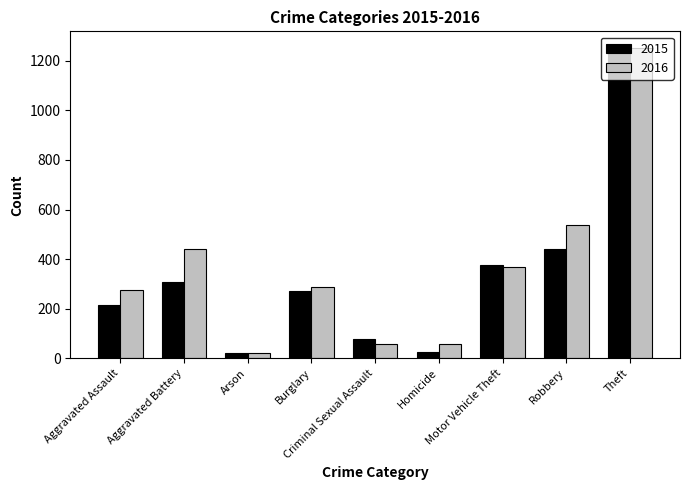

Which series has the widest spread of values?

2015